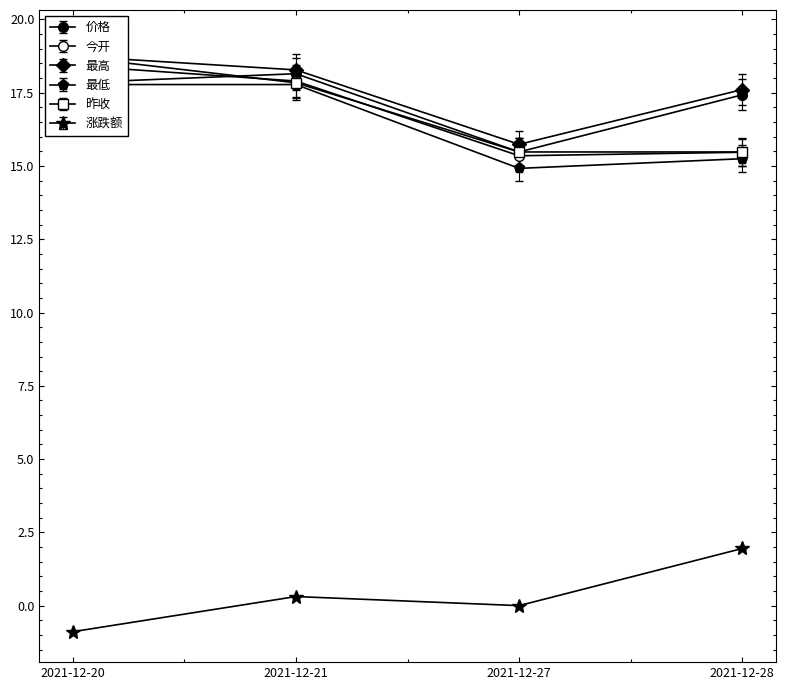

True or false: 价格 and 涨跌额 cross at least once.

False